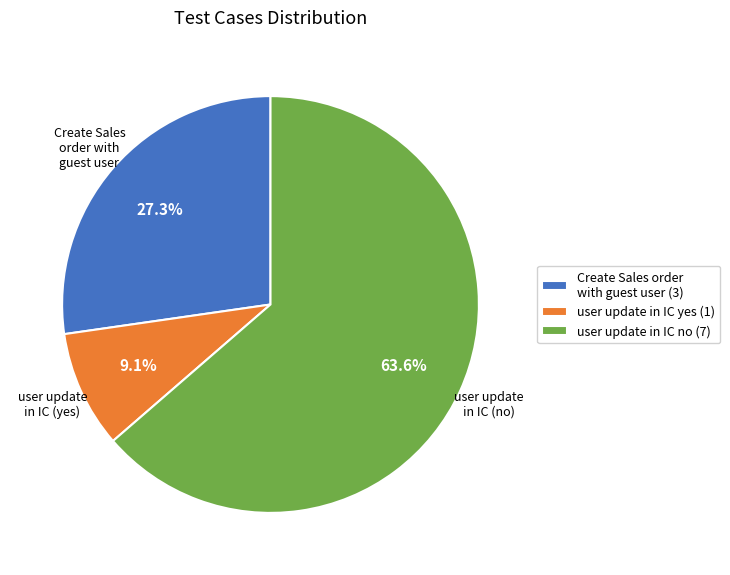

Which slice is the largest?

user update in IC no (7)